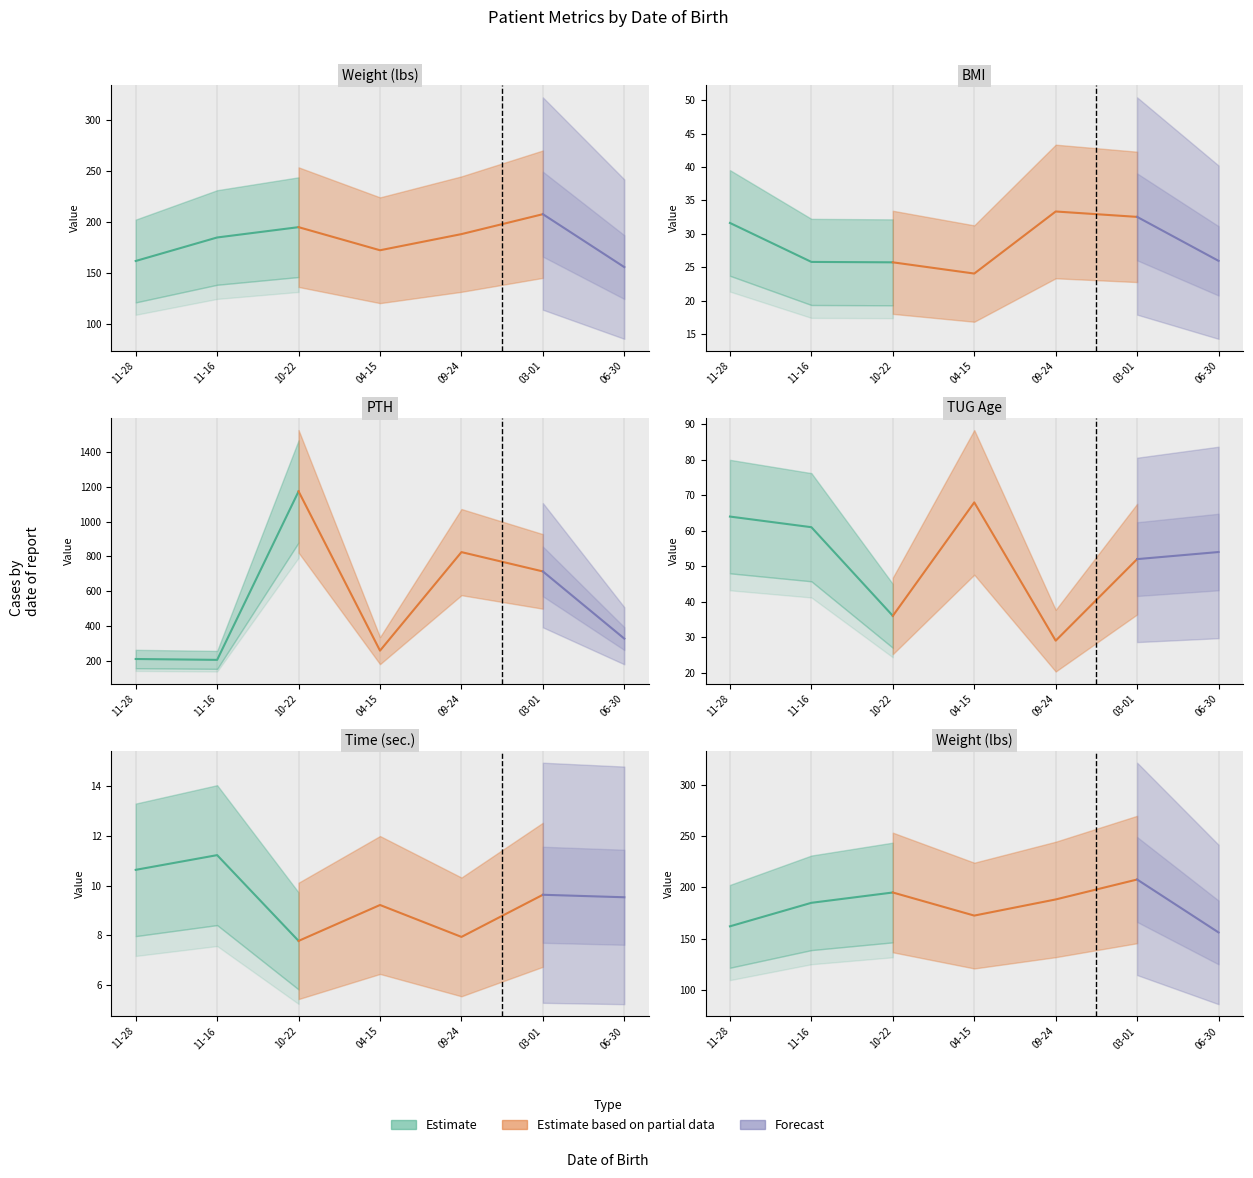

What is the value of the Weight (lbs) point at the 5th from the left?

188.3